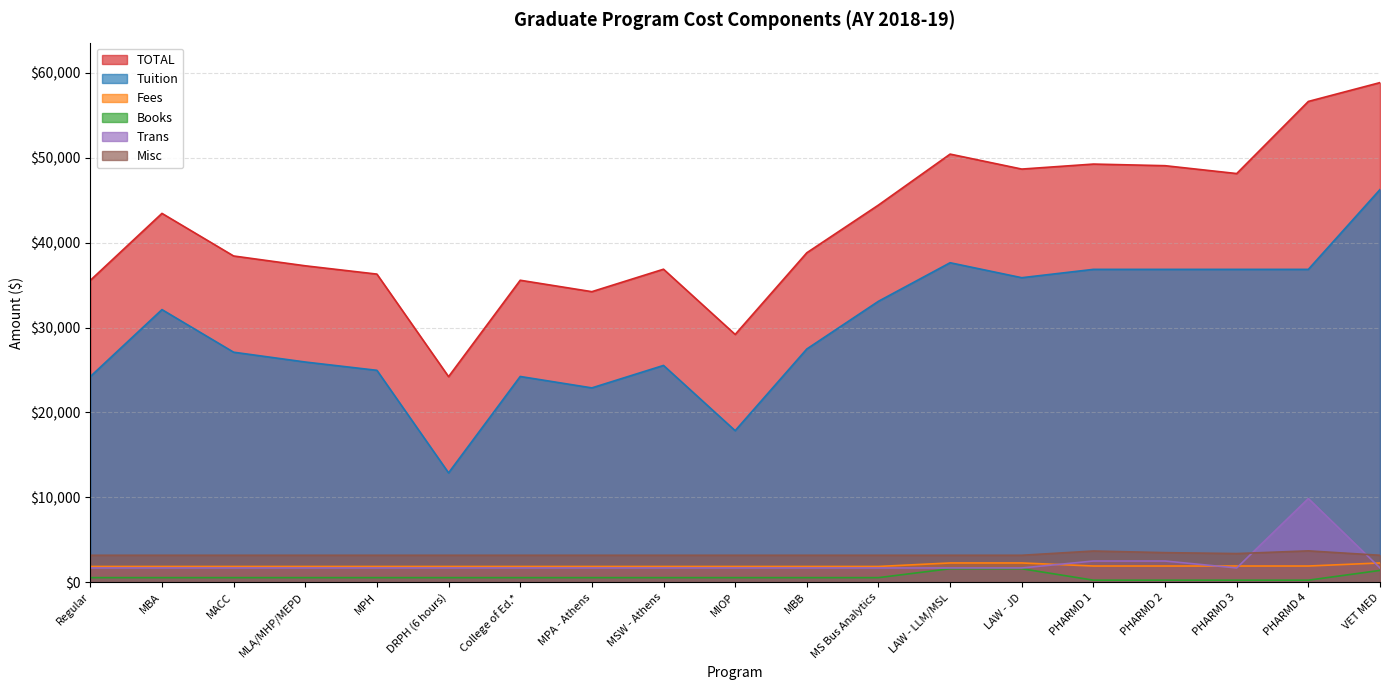

How many values in the TOTAL series are below 38804?

9